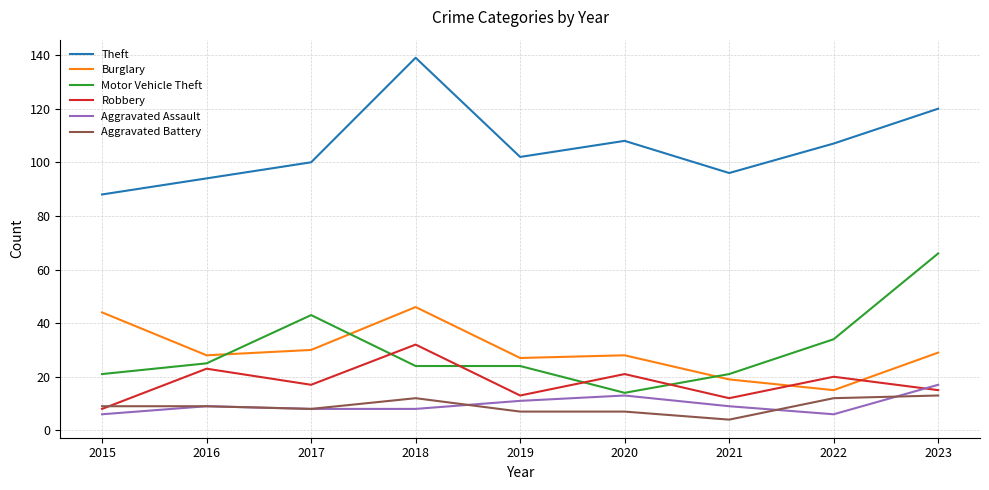

Where is Motor Vehicle Theft nearest to the value 40?

2017